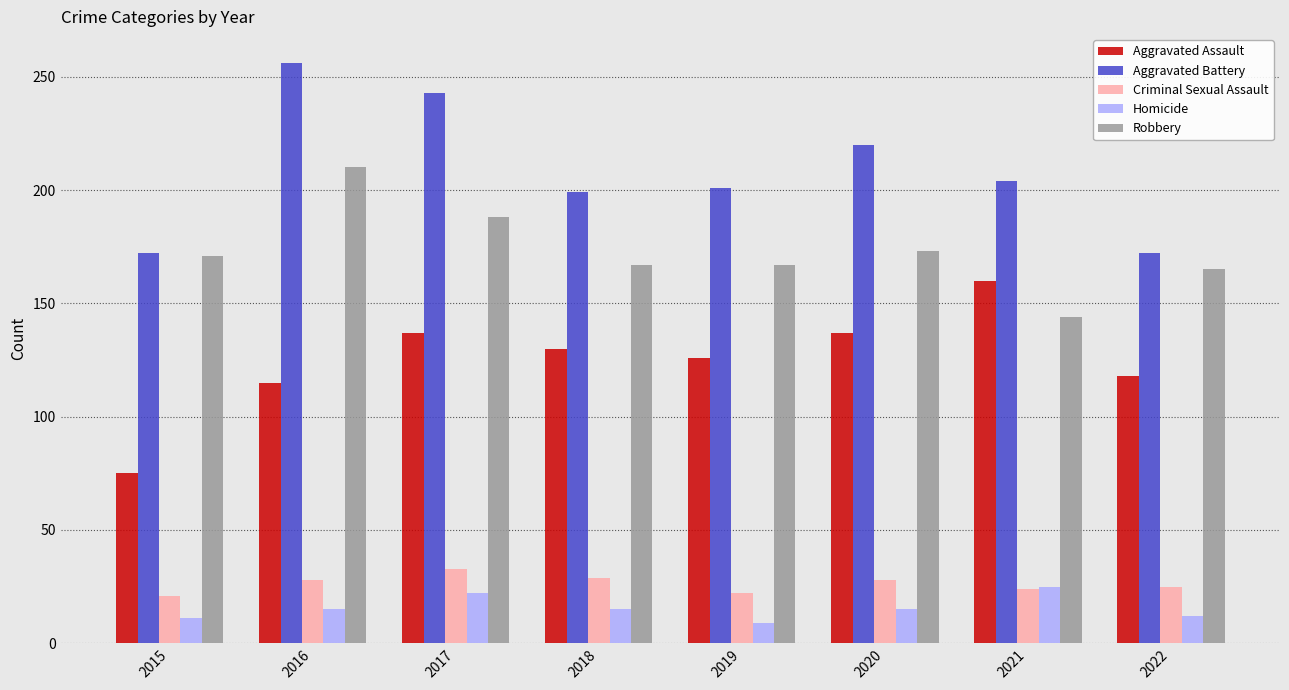

Which series has the largest total across all categories?

Aggravated Battery